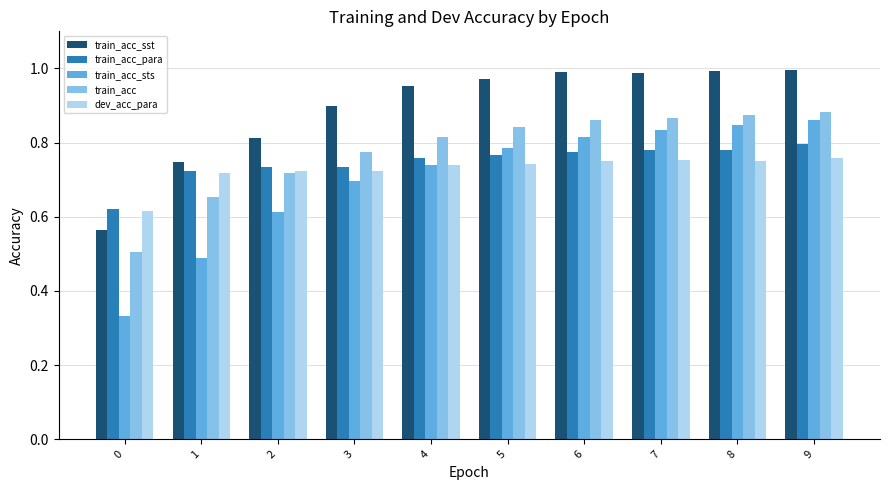

At how many categories does at least one series exceed 0?

10